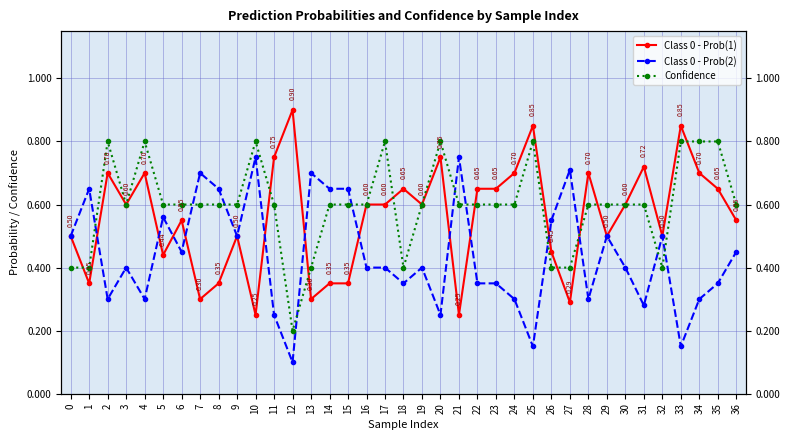

Which series has the largest total across all categories?

Confidence